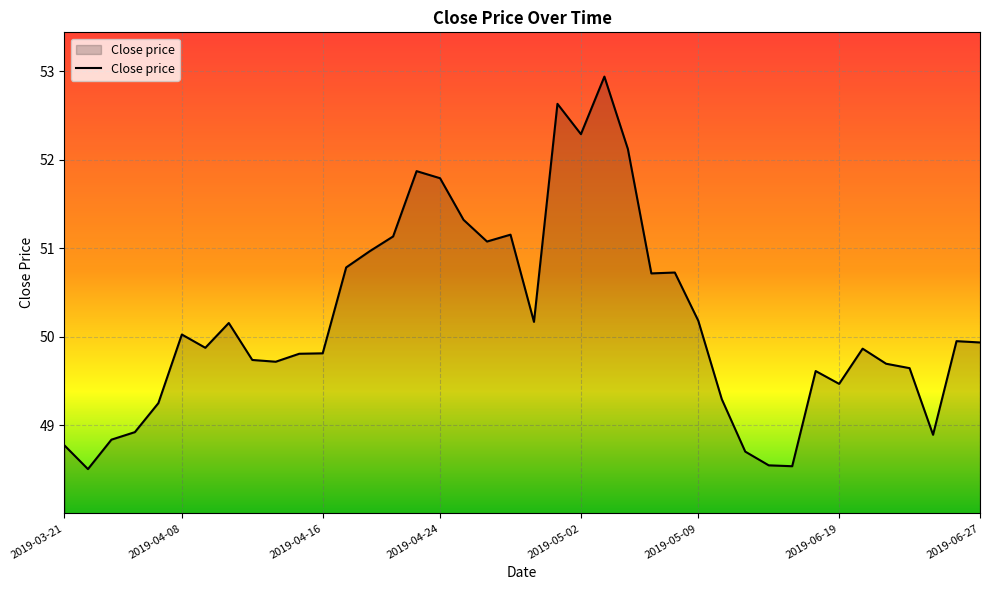

What is the difference between the maximum and minimum values?

4.4